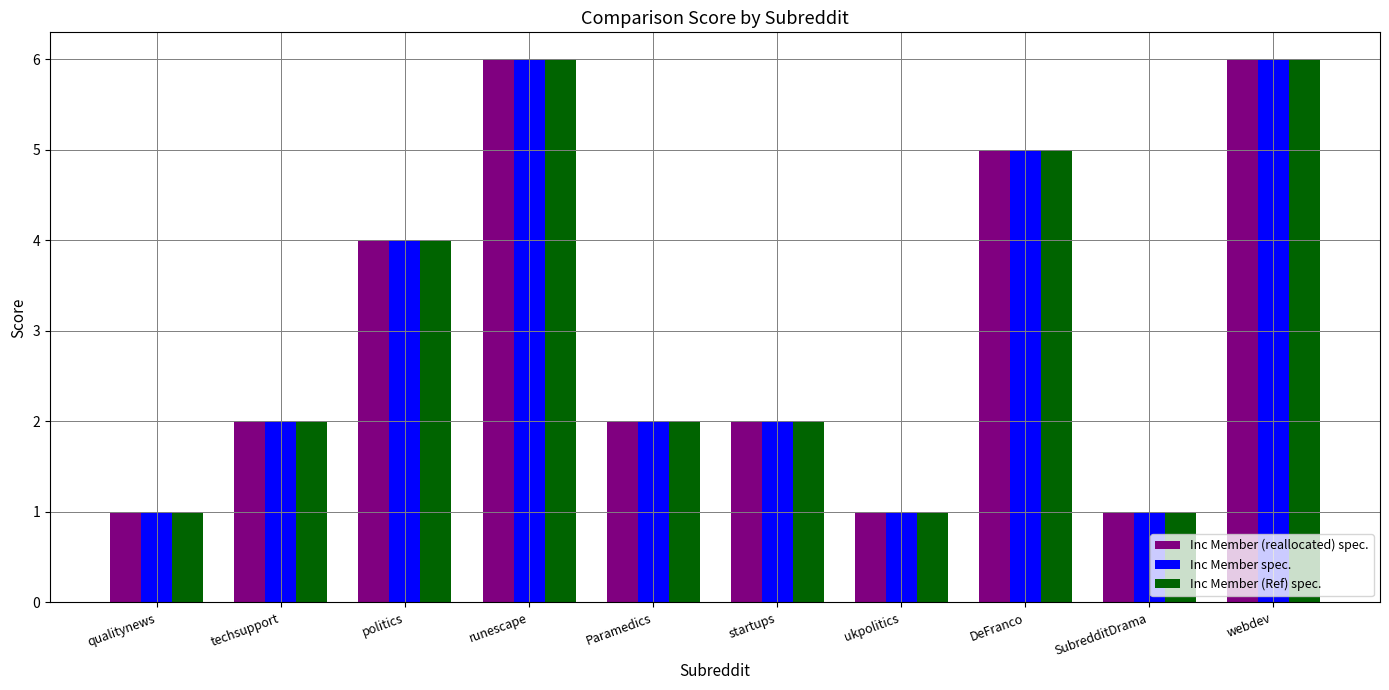

What is the value of the Inc Member (reallocated) spec. bar at the 3rd from the left?

4